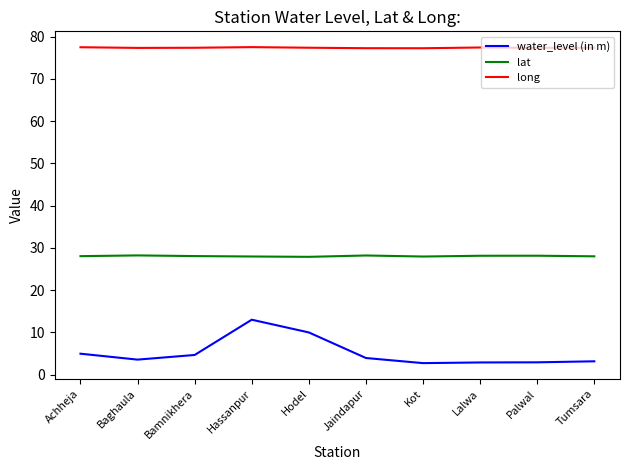

Rank the series by their average value, from highest to lowest.

long, lat, water_level (in m)